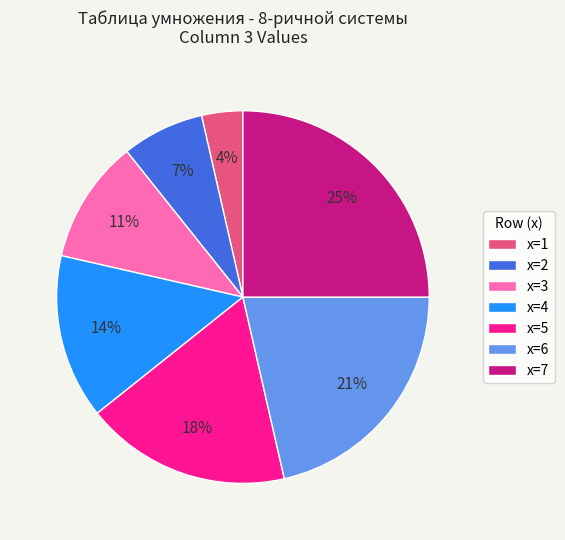

Which slice is the smallest?

x=1